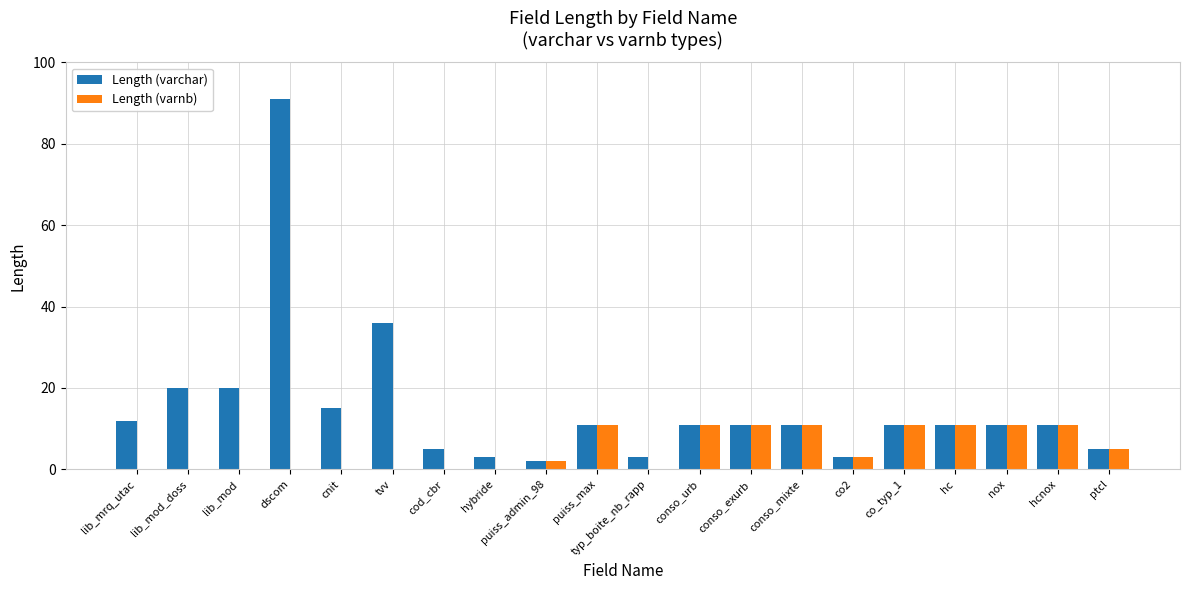

At which label is Length (varchar) closest to 46?

tvv